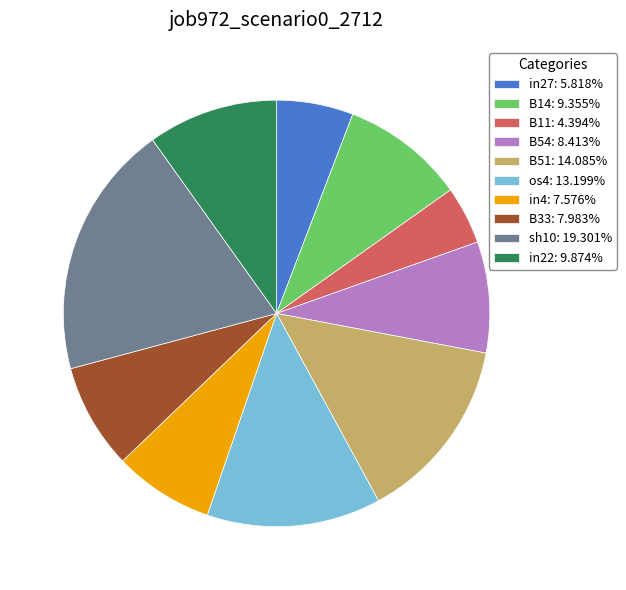

How many slices are in this pie chart?

10